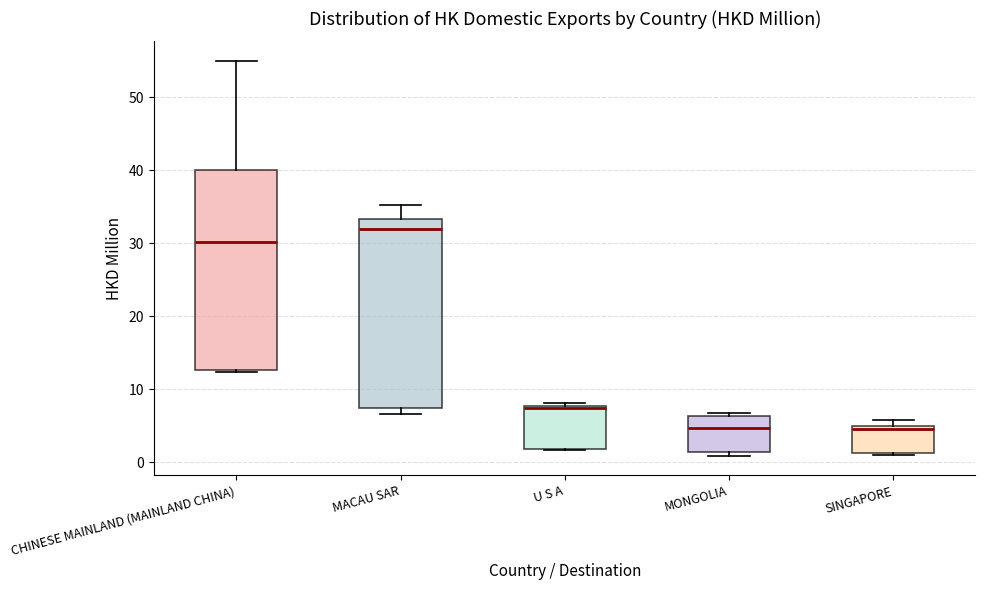

Reading left to right, transcribe this box plot: for each box, give where its median line is, the range the box spans, and where its two whiskers end, as read against the y-axis. The values are not printed on the chart, so give them approximately, as read against the axis.

CHINESE MAINLAND (MAINLAND CHINA): median 30, box 13 to 40, whiskers 12 to 55
MACAU SAR: median 32, box 7 to 33, whiskers 7 (just below the box's lower edge) to 35
U S A: median 7, box 2 to 8, whiskers 2 to 8 (just above the box's upper edge)
MONGOLIA: median 5, box 1 to 6, whiskers 1 (just below the box's lower edge) to 7
SINGAPORE: median 5 (just below the box's upper edge), box 1 to 5, whiskers 1 (just below the box's lower edge) to 6